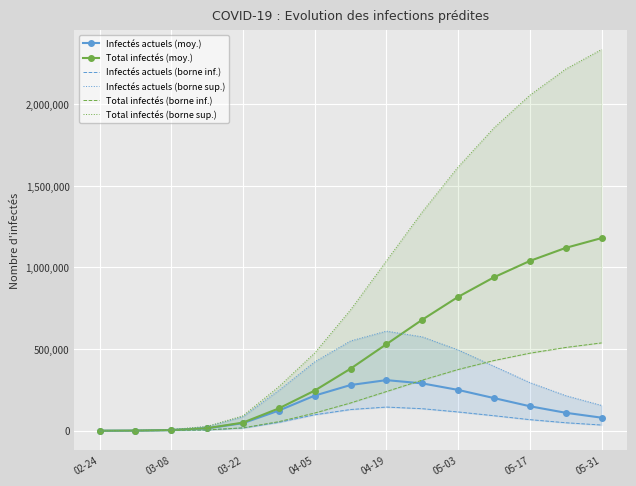

True or false: Total infectés (moy.) has more than 2 interior local peaks.

False